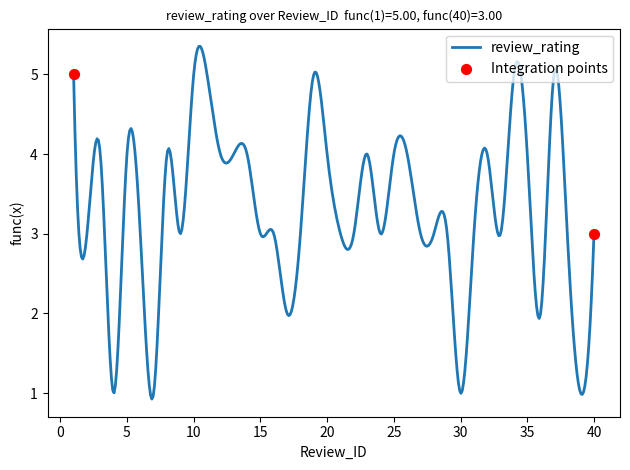

What is the smallest value displayed?

0.9